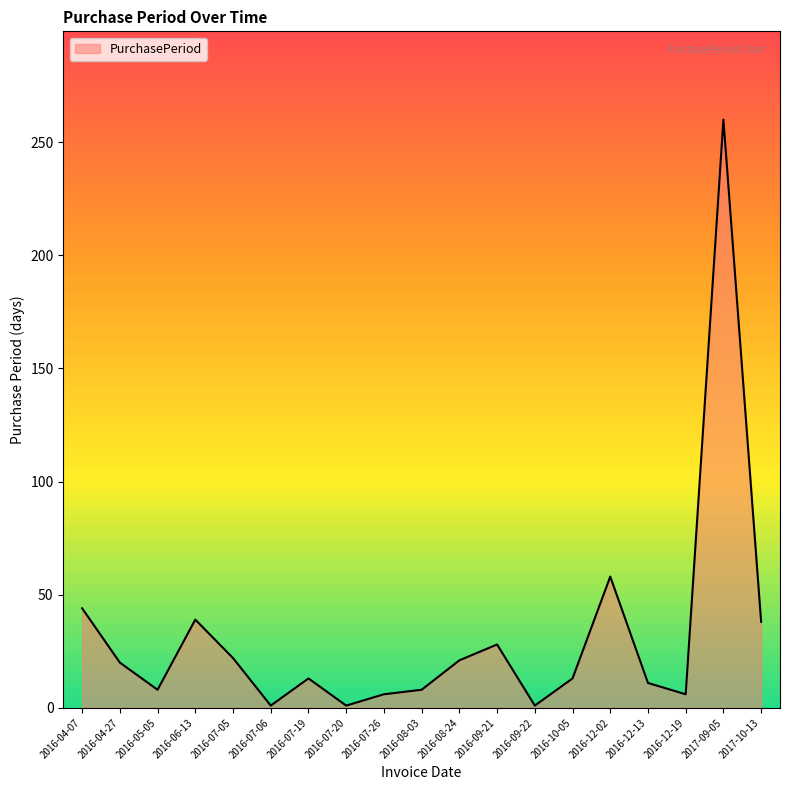

The value at 2016-09-21 is 28. True or false?

True